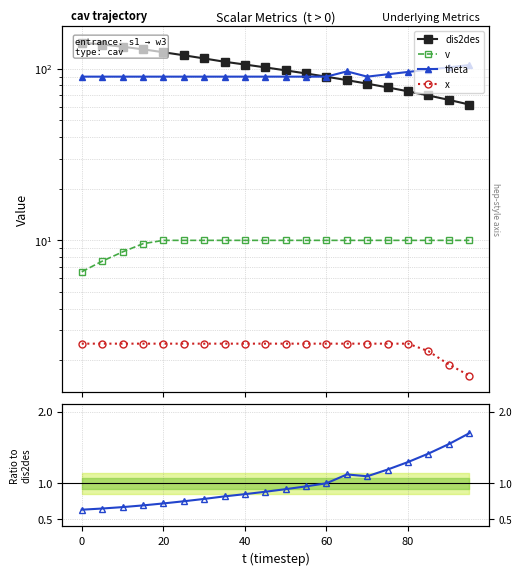

How many values in the dis2des series are below 101?

10